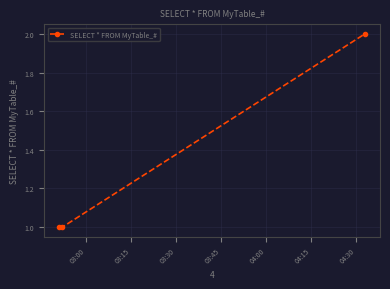

Reading left to right, what are all the values shown in this chart?

1	1	2